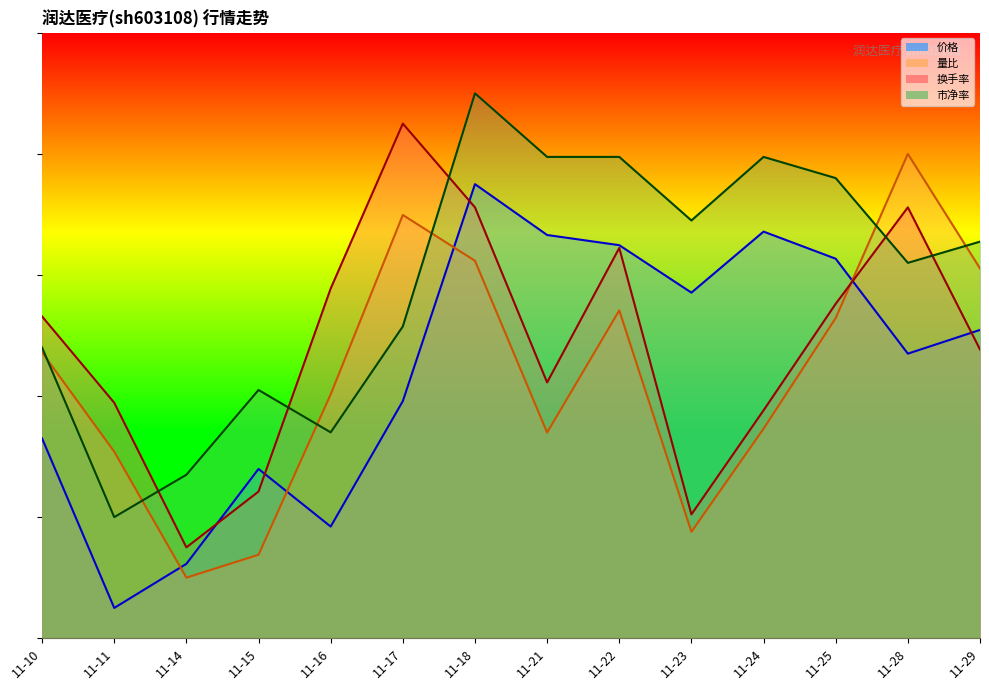

What is the value of the 市净率 point at the 14th from the left?

0.7